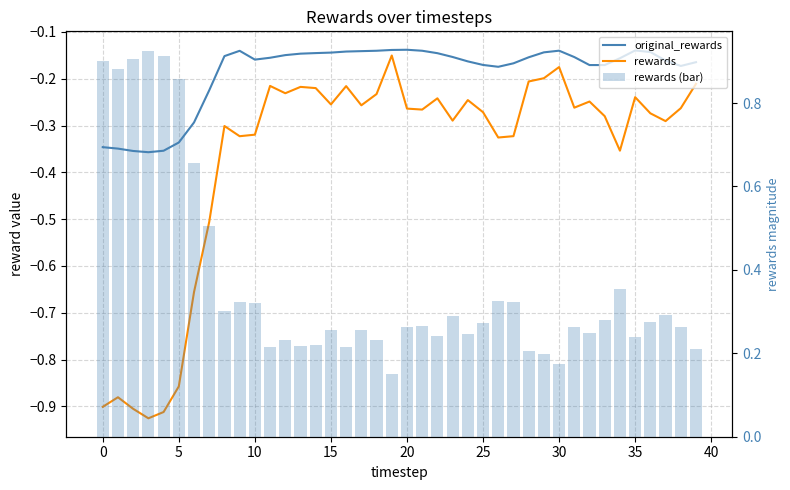

What is the sum of all rewards values?

-14.7